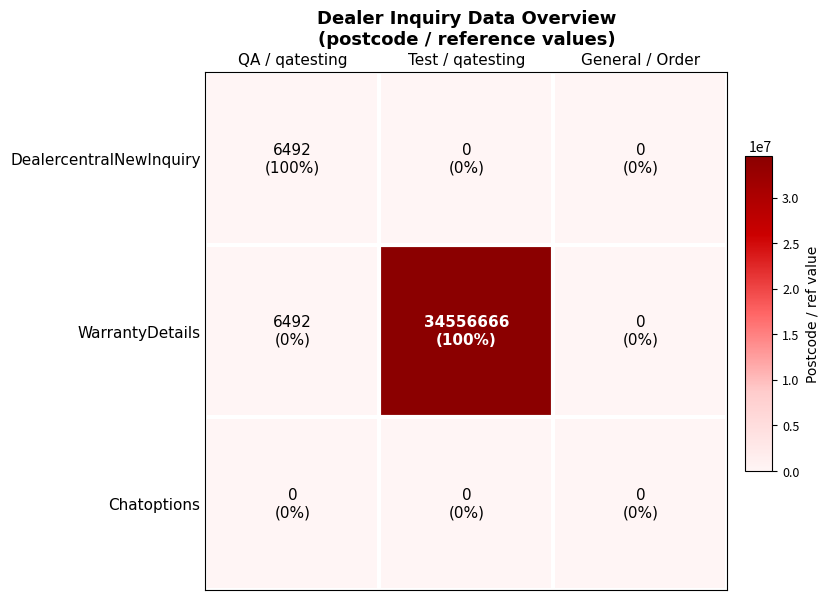

Which category has the lowest value across all series?

Test / qatesting